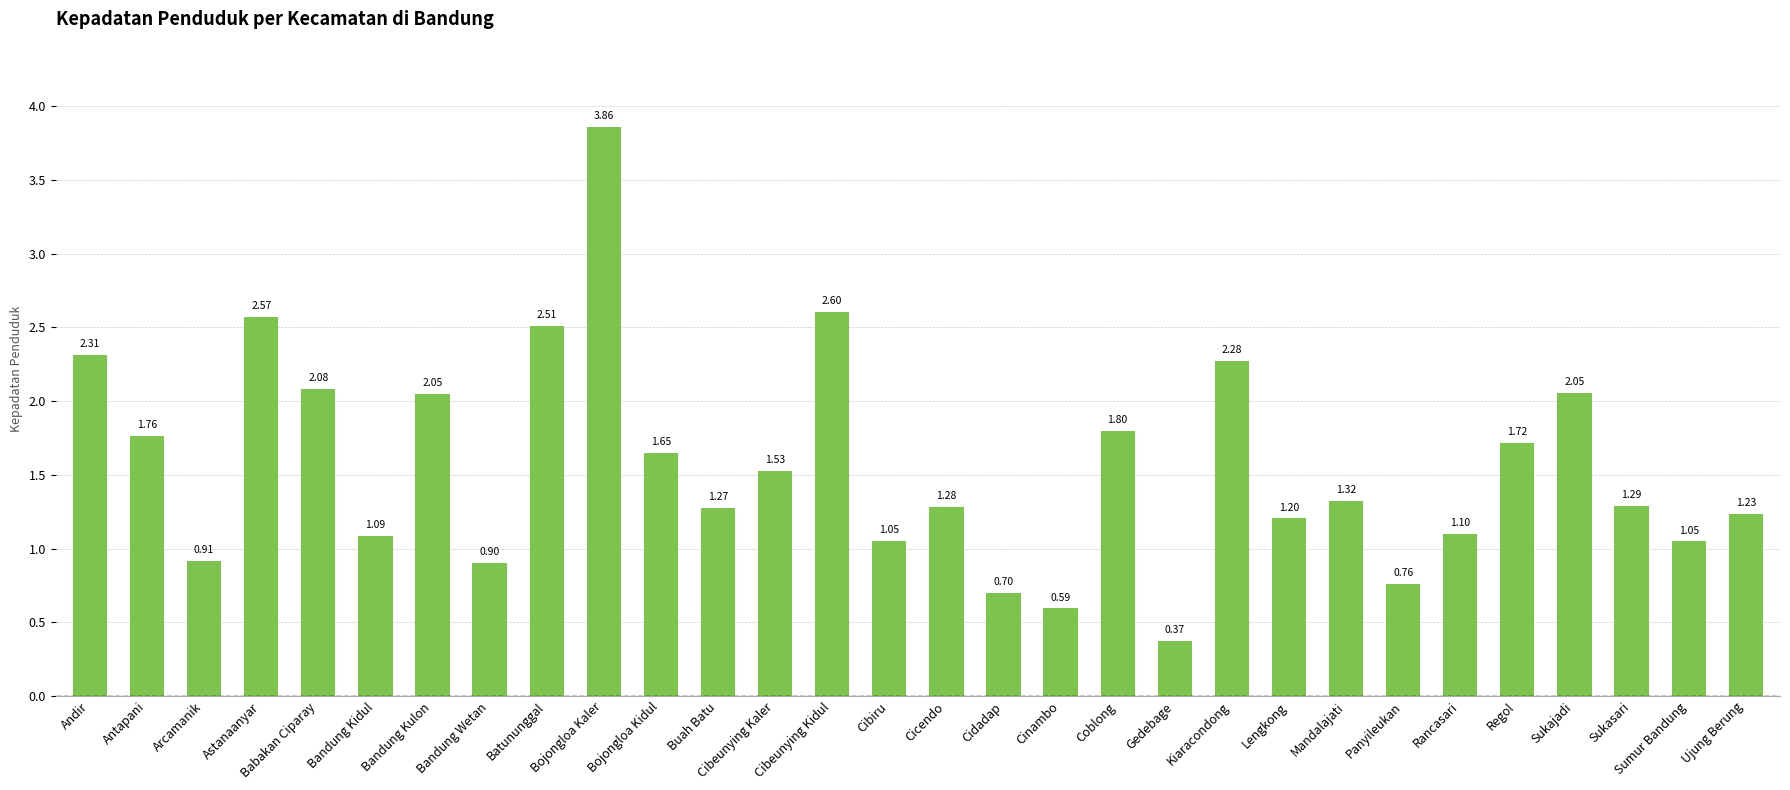

Are the bars grouped side by side (vs. stacked)?

No